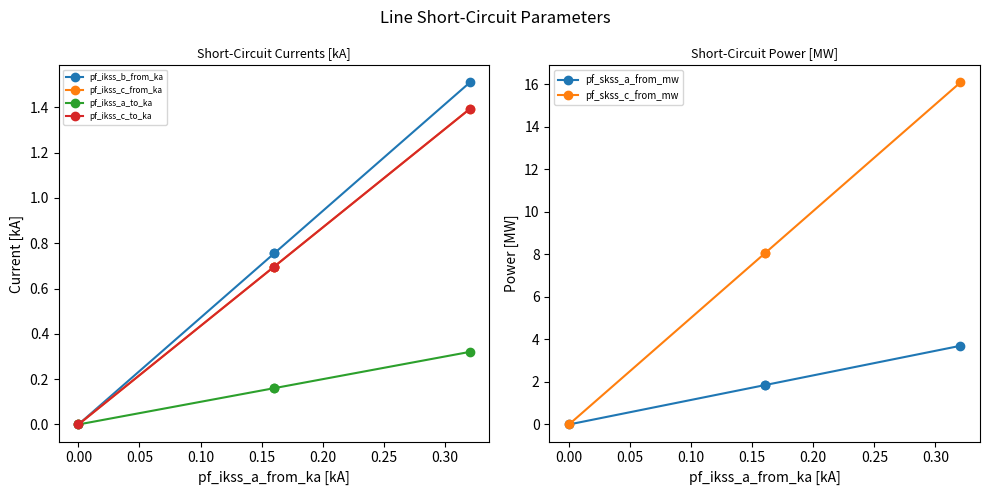

Which series has the largest range (max minus min)?

pf_skss_c_from_mw